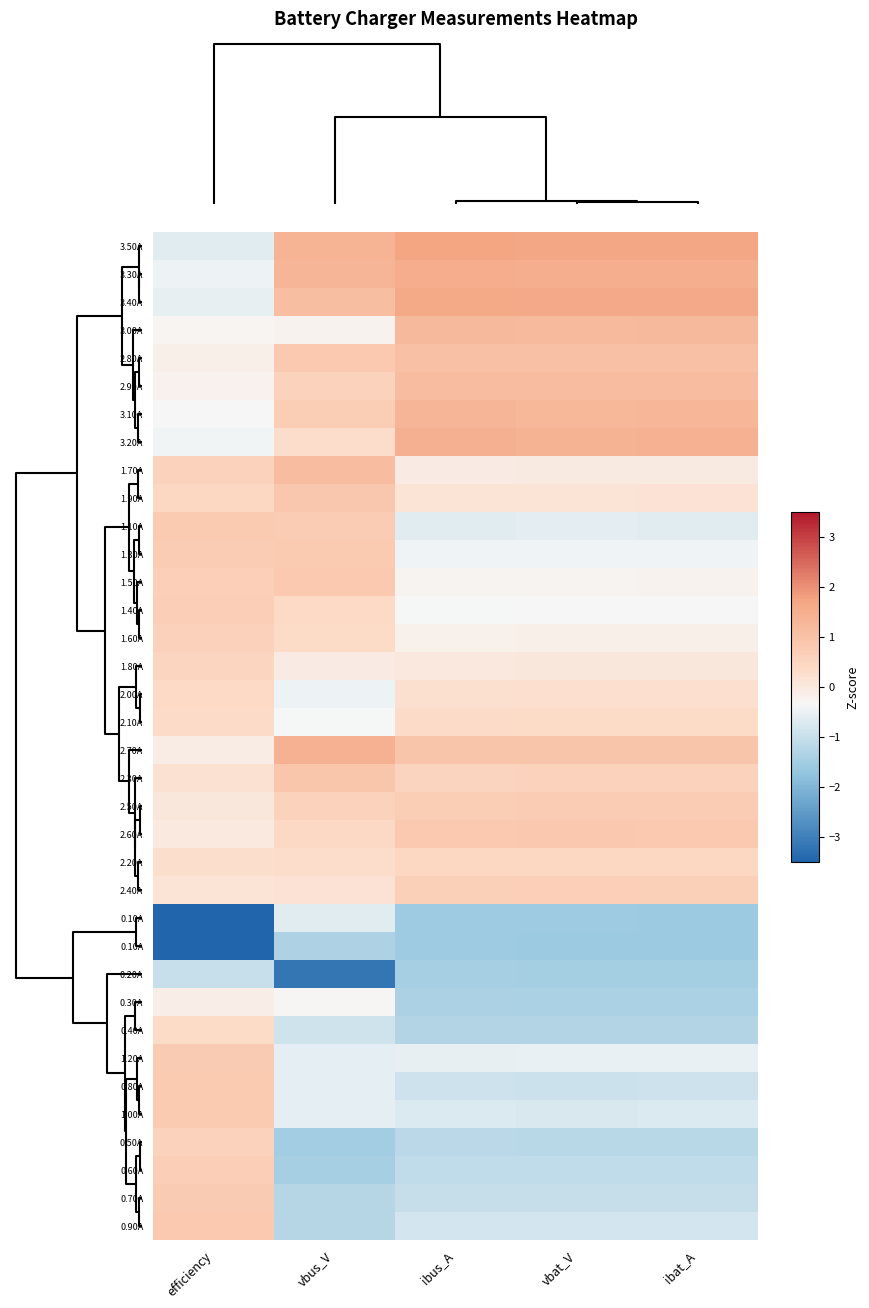

Is it true that row_5 equals 0.7 at 0?

False